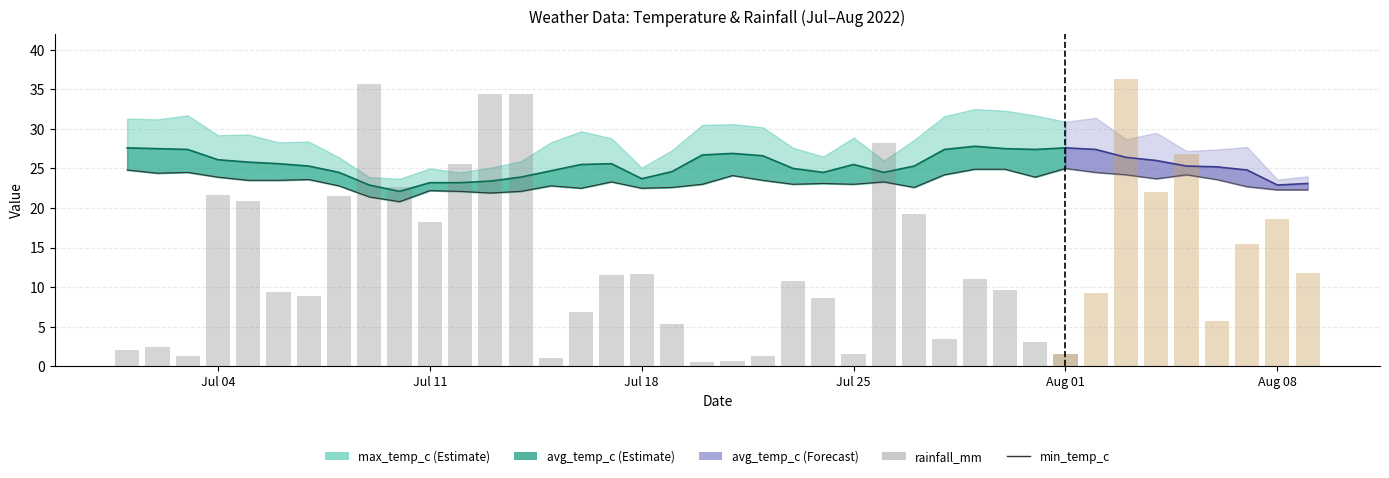

What is the value of the min_temp_c bar at the 14th from the left?

22.1